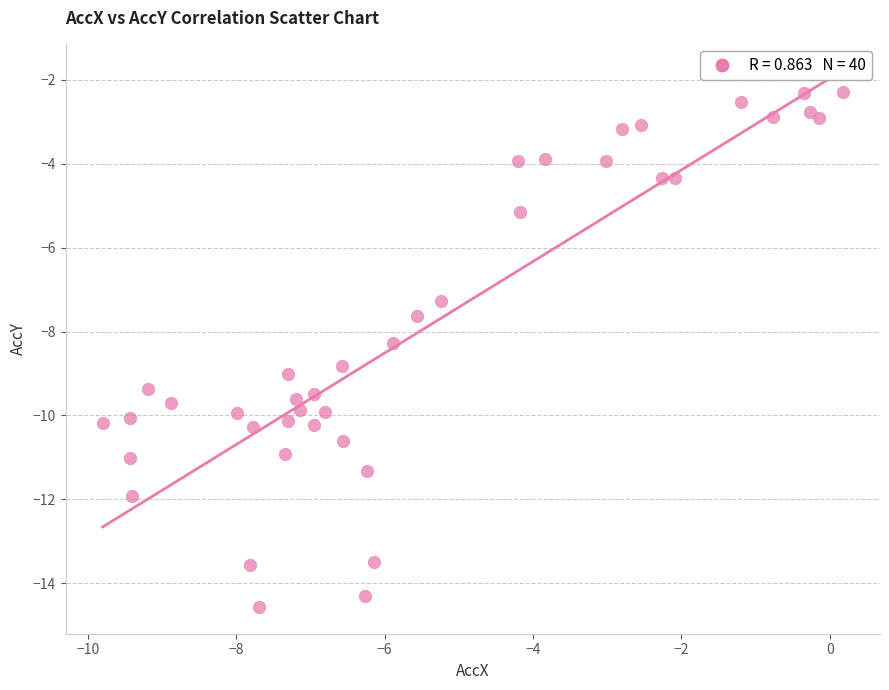

What is the range of X values (max minus min)?

10.0